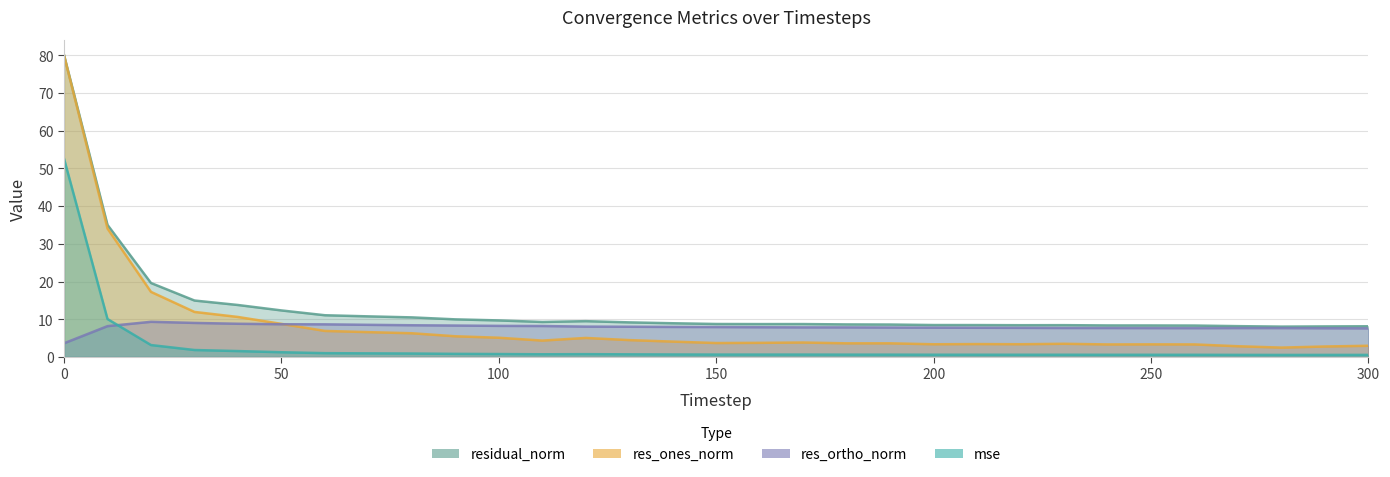

The value of res_ortho_norm at 240 is 7.7. True or false?

True